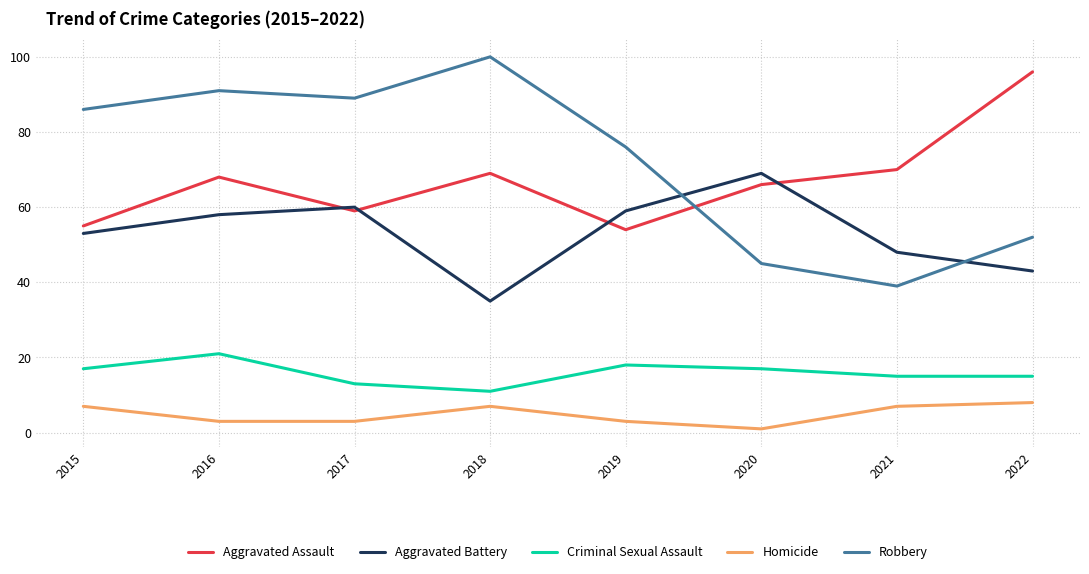

List the series in order of their peak value, lowest first.

Homicide, Criminal Sexual Assault, Aggravated Battery, Aggravated Assault, Robbery